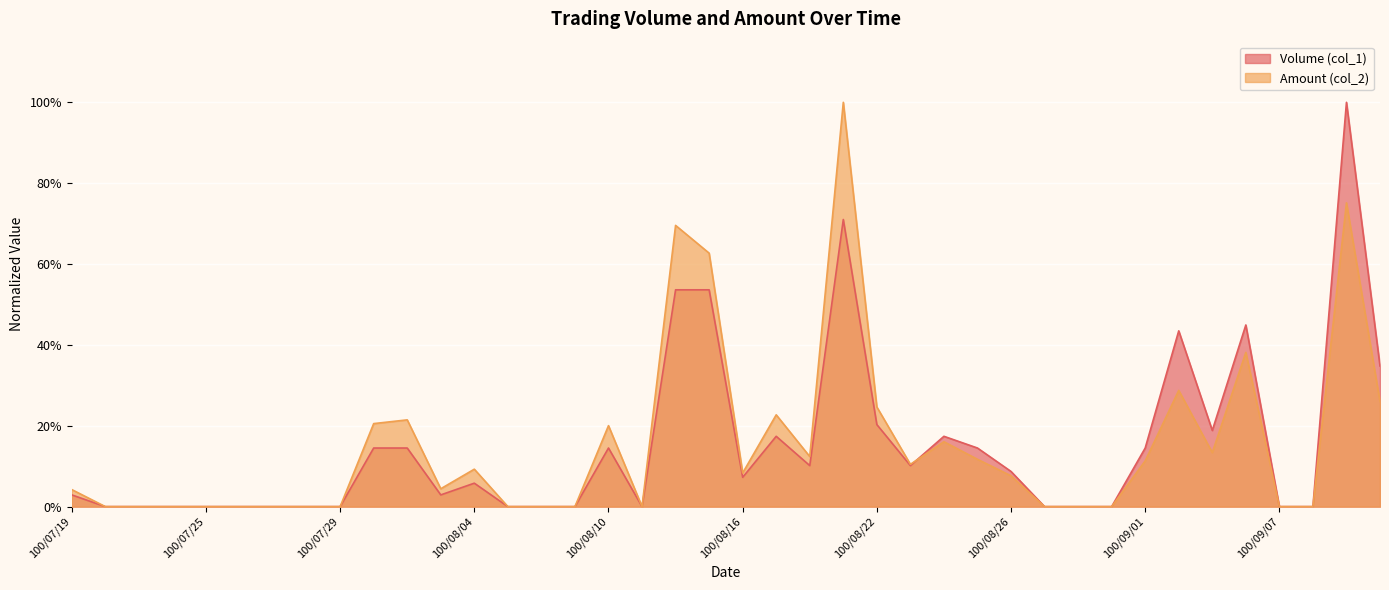

Which series has the largest total across all categories?

Amount (col_2)